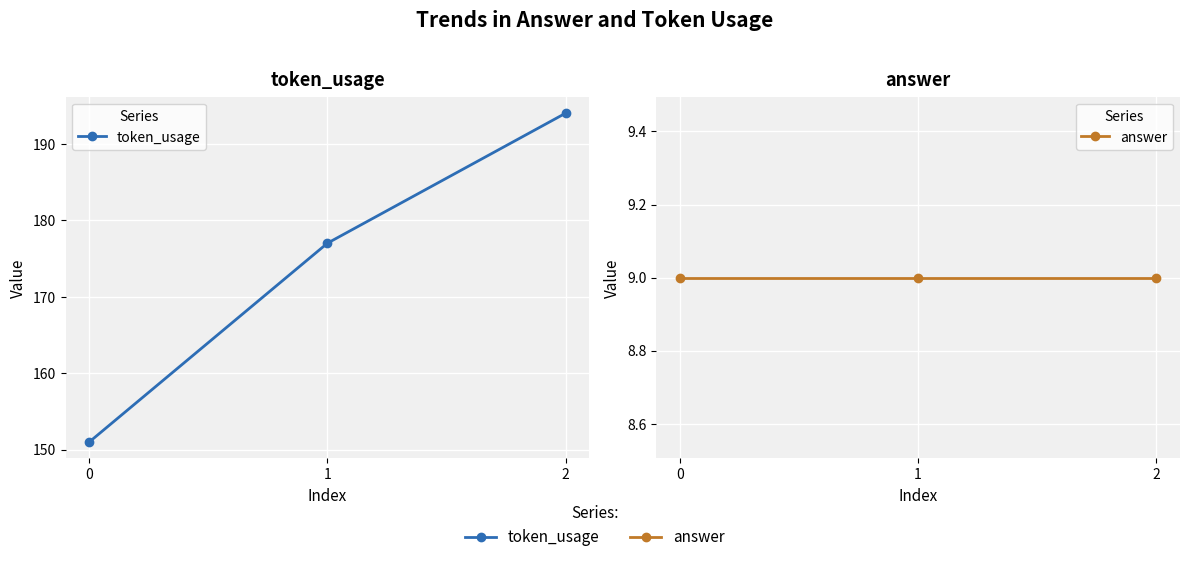

True or false: answer has a value of 9 at 2.

True